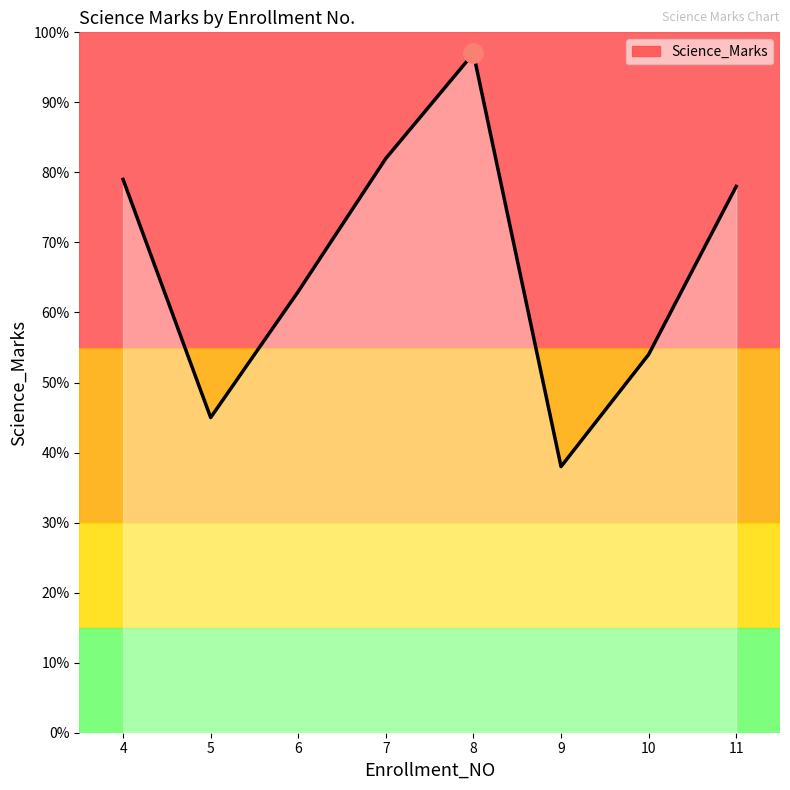

List the labels in order of value, smallest first.

9, 5, 10, 6, 11, 4, 7, 8